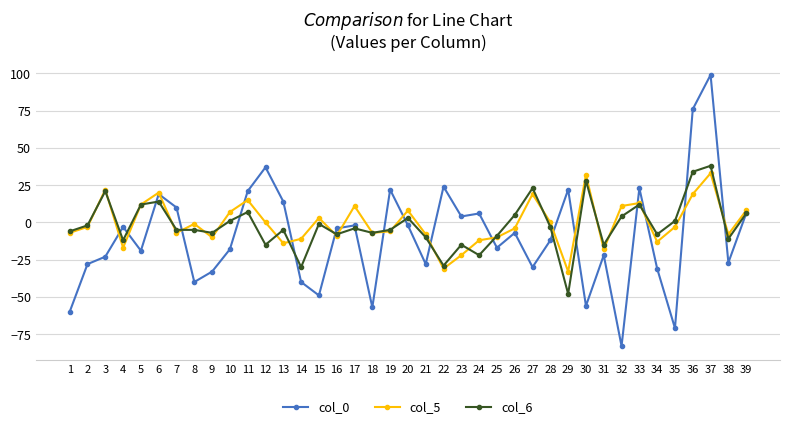

What is the value of the col_5 point at the 7th from the left?

-7